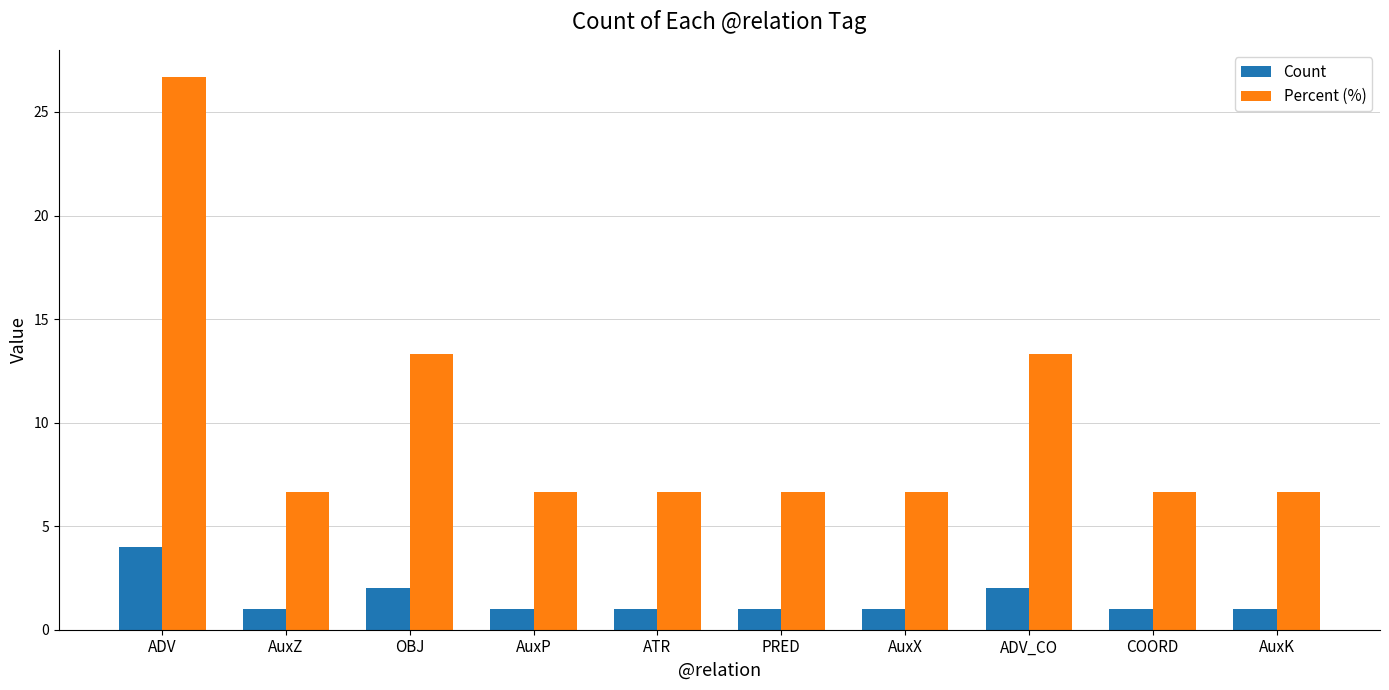

What is the approximate value of Count at ADV?

4.0